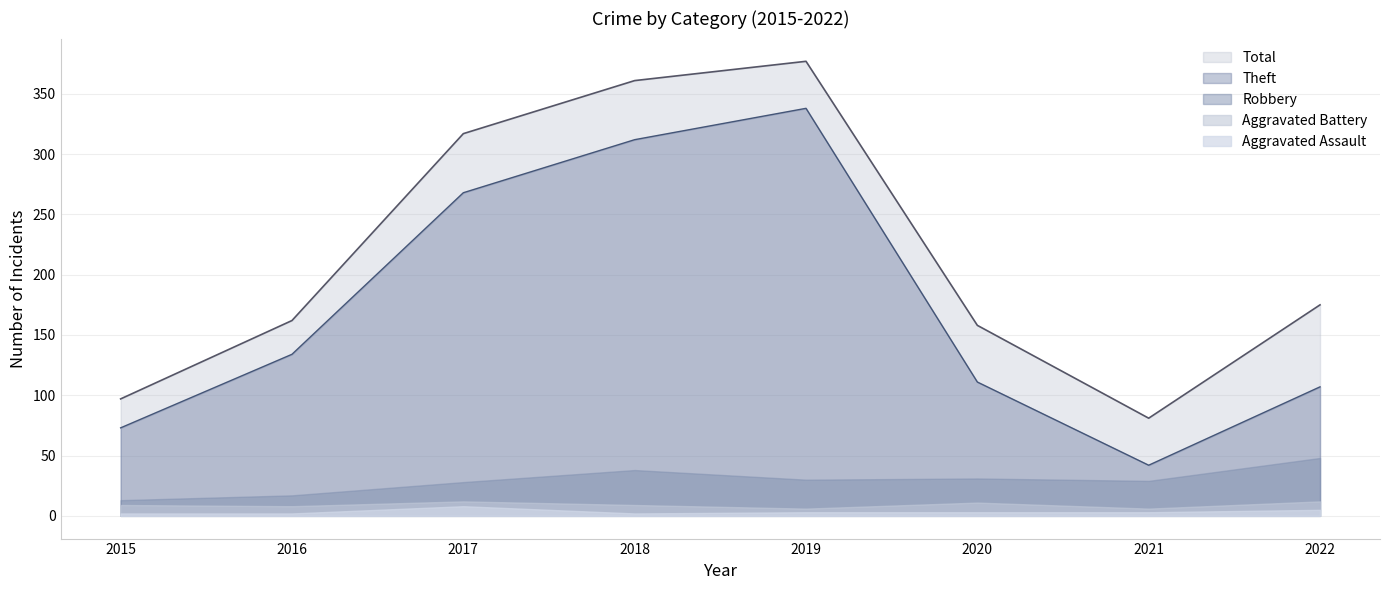

What are all the series names shown in the legend?

Total, Theft, Robbery, Aggravated Battery, Aggravated Assault